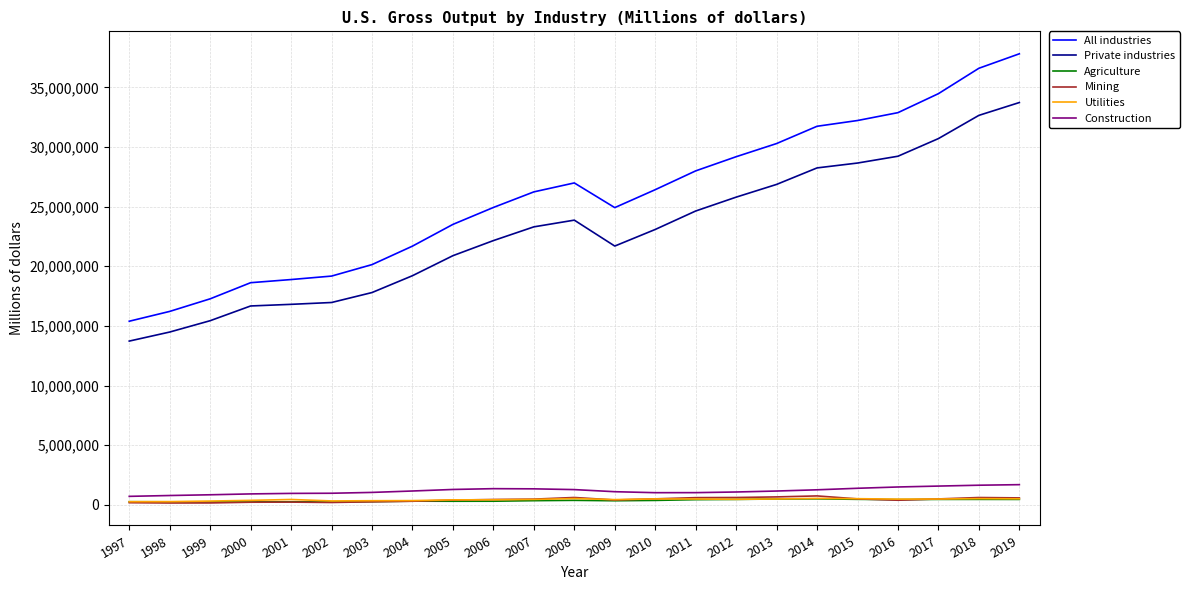

True or false: All industries and Agriculture cross at least once.

False